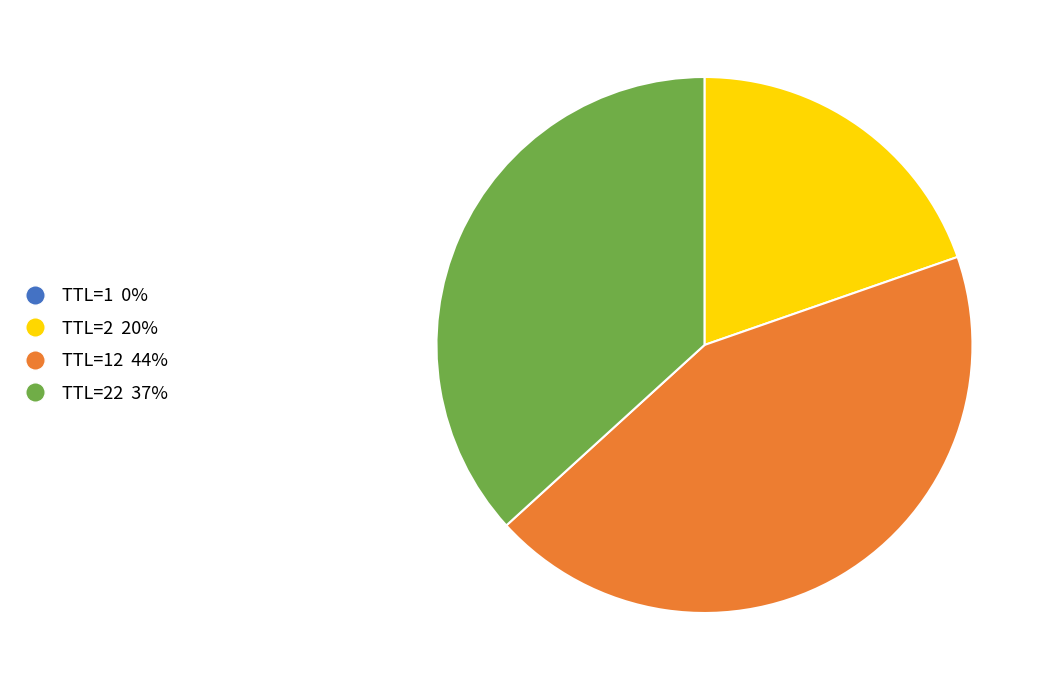

Is there a majority slice in this chart?

No